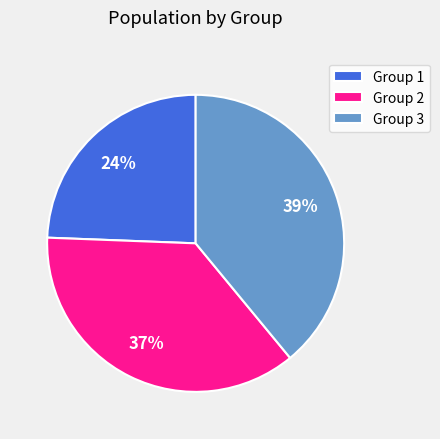

Between Group 2 and Group 3, which is larger?

Group 3